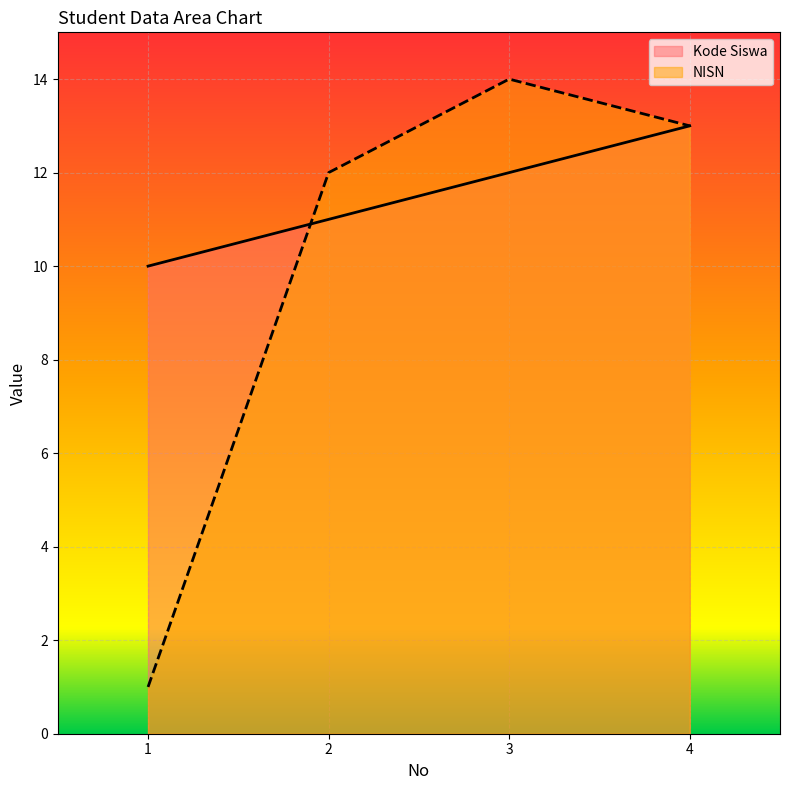

List the series in order of their peak value, highest first.

NISN, Kode Siswa